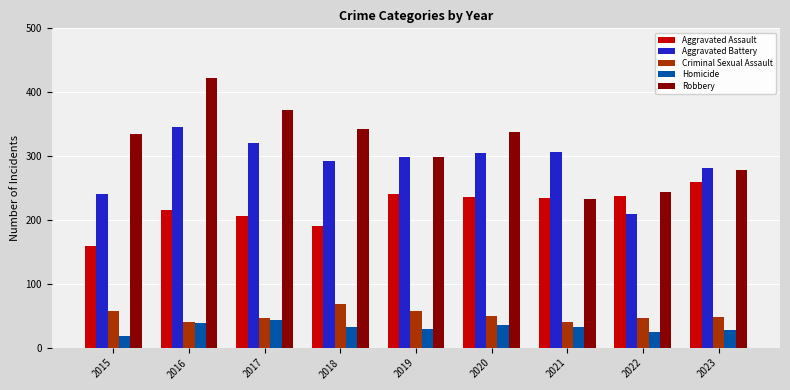

What is the difference between the Homicide values at 2022 and 2023?

3